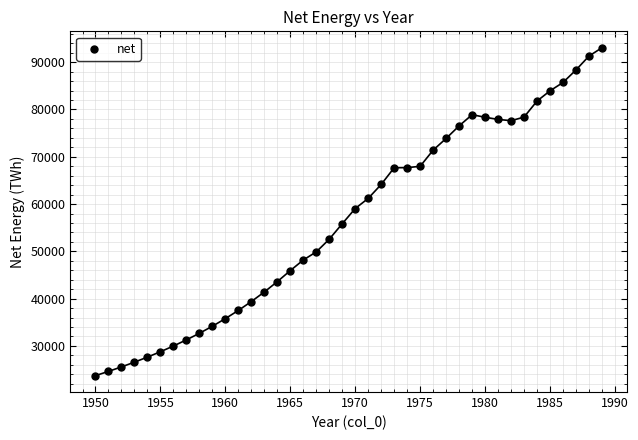

What is the range of Y values (max minus min)?

69356.0